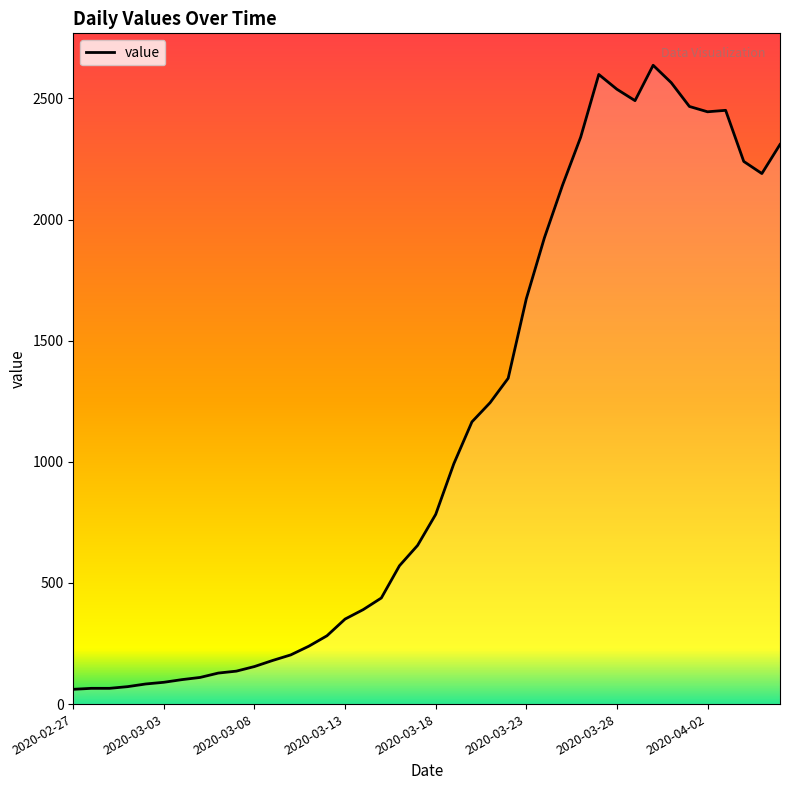

What is the minimum value shown in the chart?

61